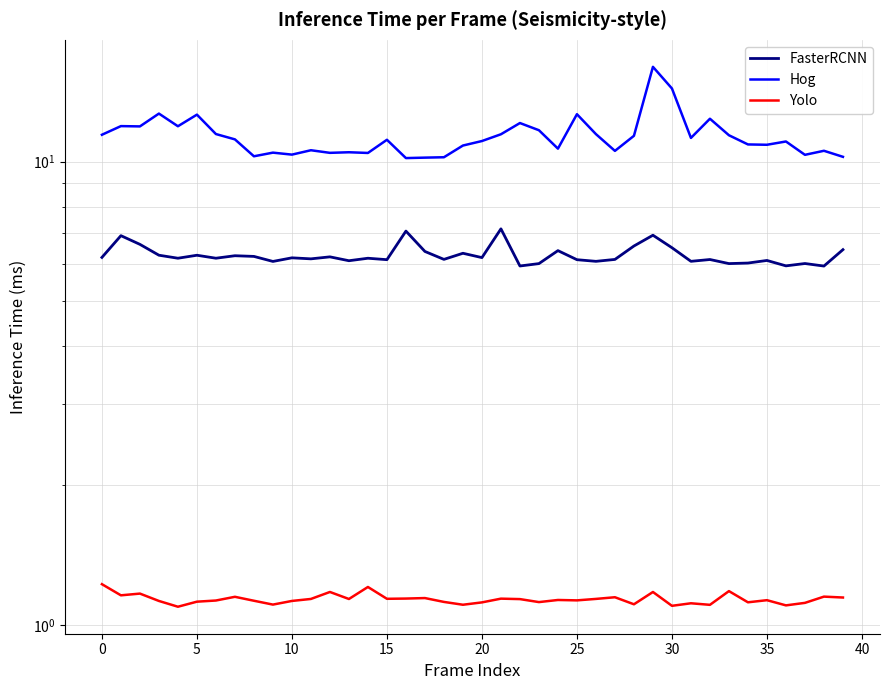

Is it true that Yolo equals 0.5 at 17?

False